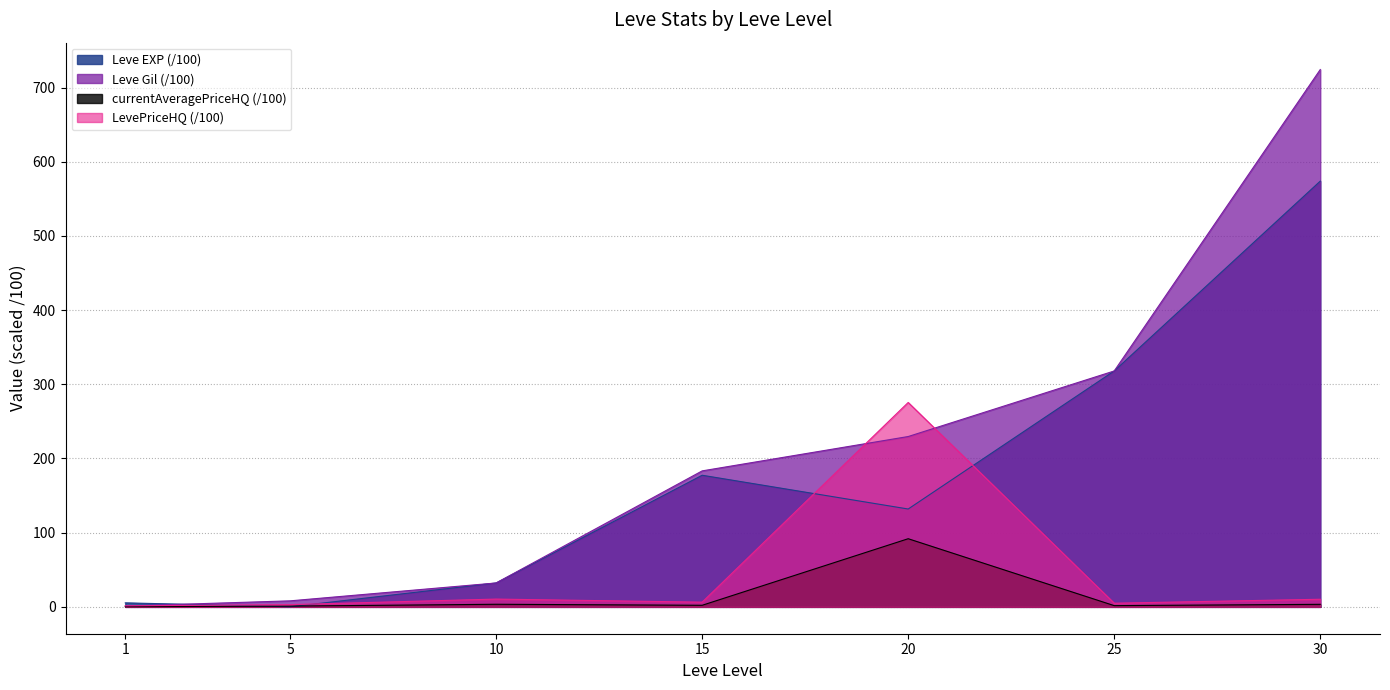

List the series in order of their peak value, lowest first.

currentAveragePriceHQ (/100), LevePriceHQ (/100), Leve EXP (/100), Leve Gil (/100)